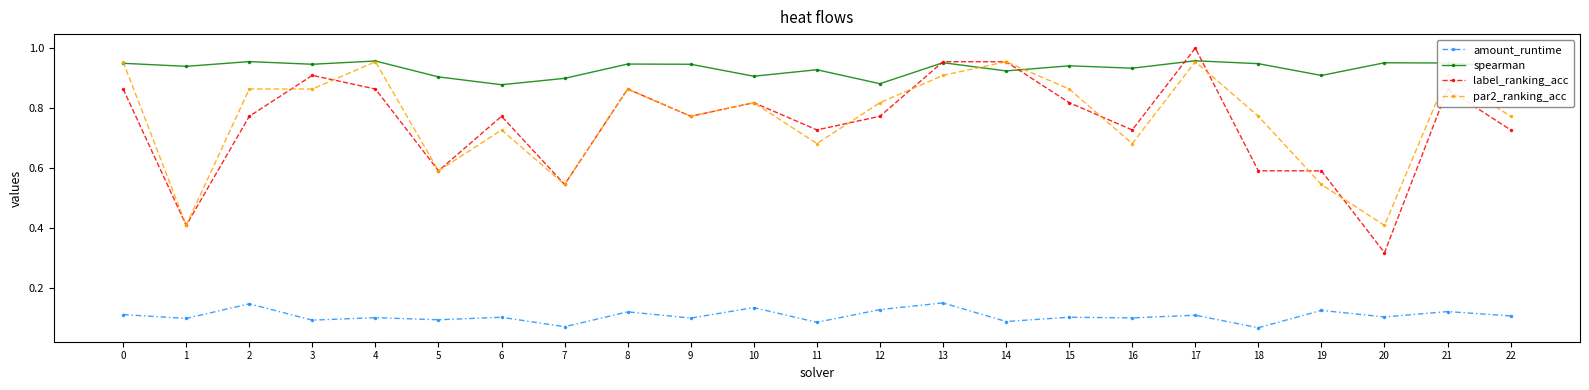

Which series has the largest total across all categories?

spearman